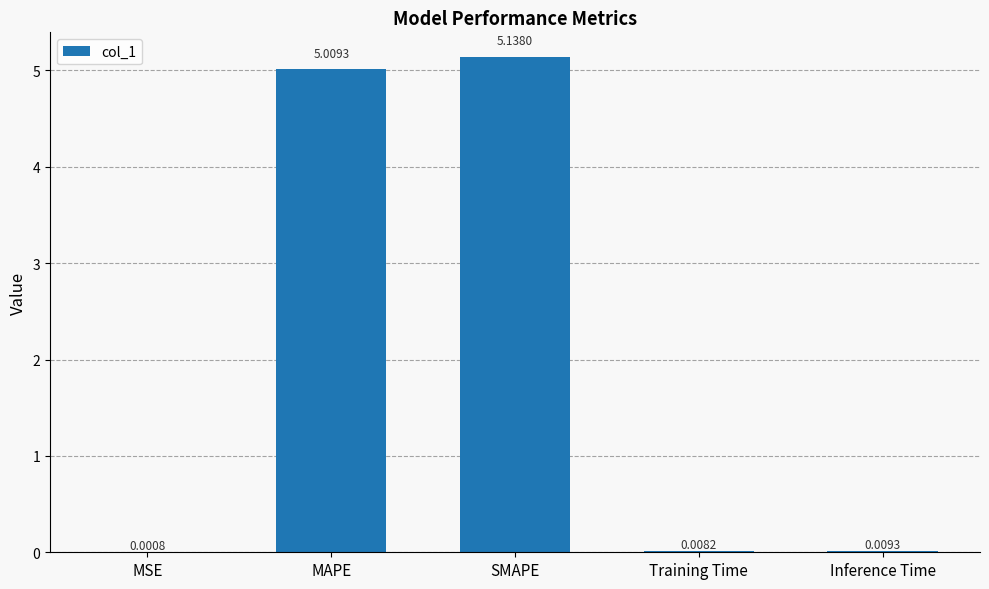

Are the bars horizontal?

No